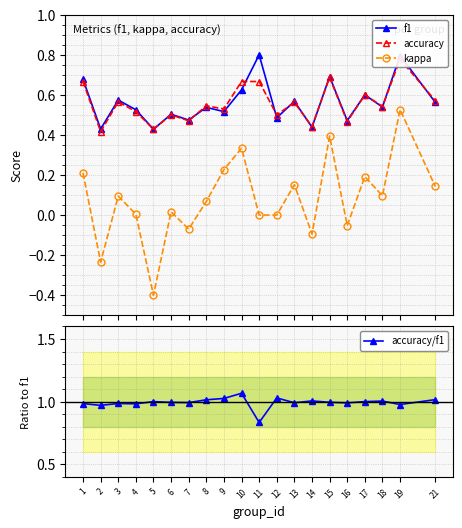

Between 1 and 5, which series saw the biggest shift?

kappa